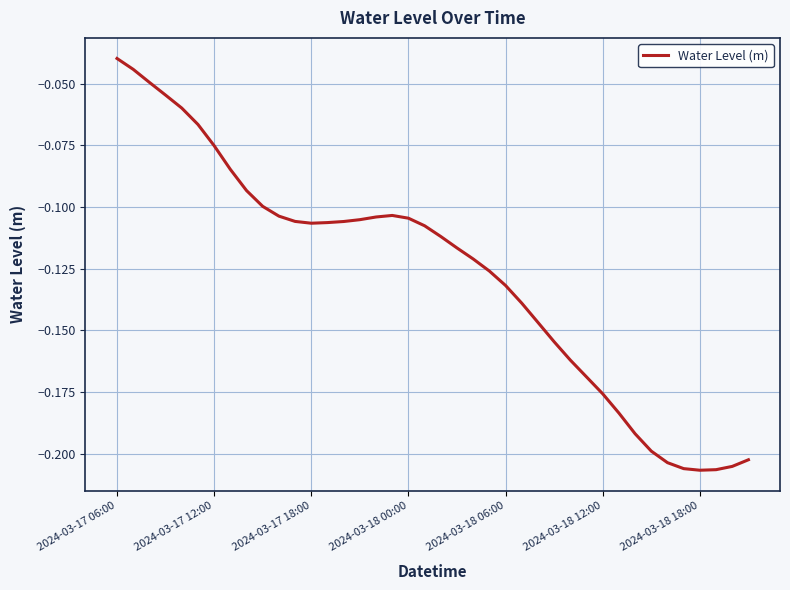

Does the chart display data point markers on the line(s)?

No